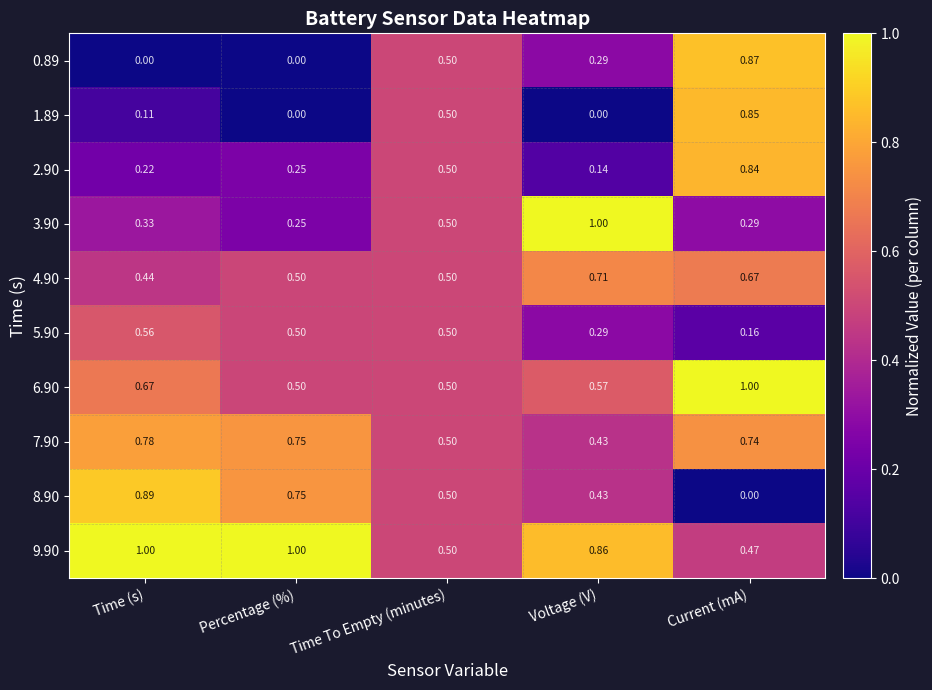

At which label does 2.90 reach its peak?

Current (mA)